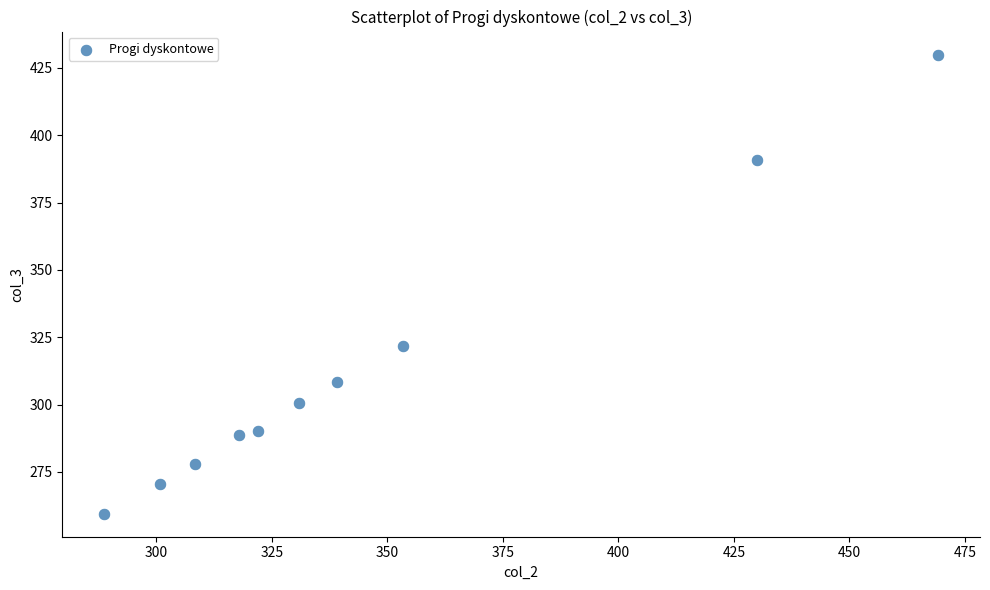

What is the average Y value?

313.8